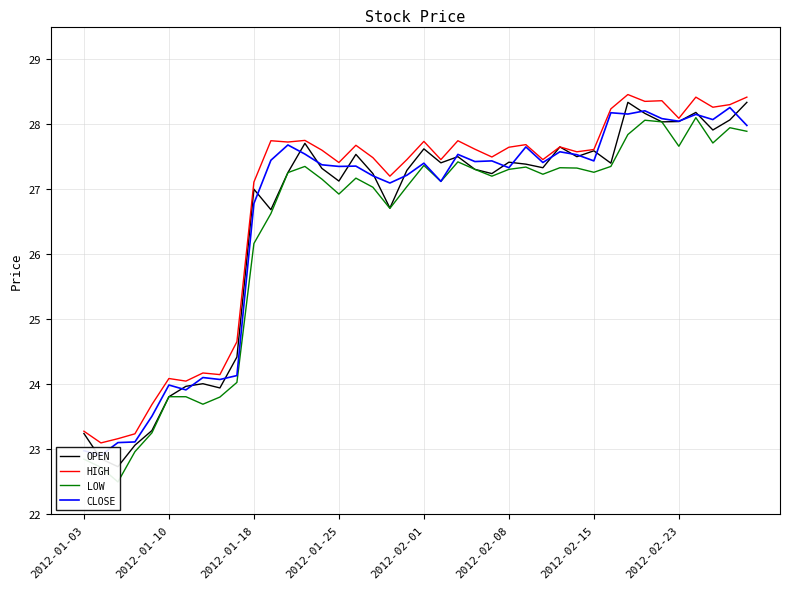

At which label does HIGH first exceed 27?

2012-01-18